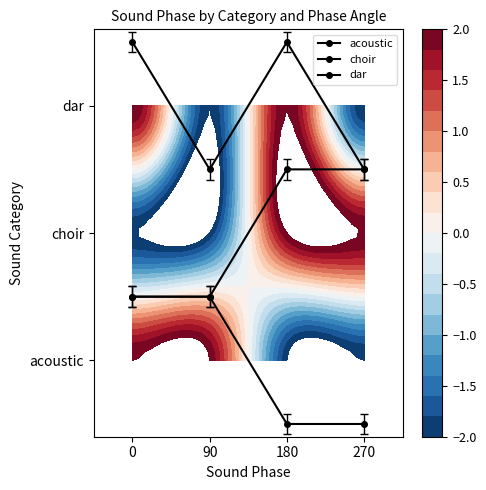

What is the total value across all series at 180?

3.5